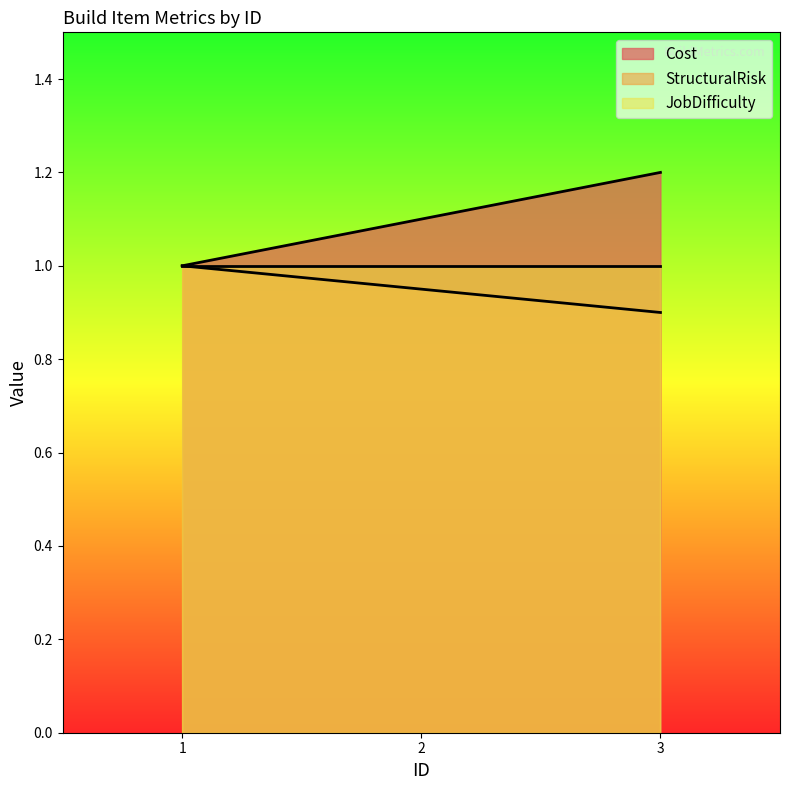

At which label does Cost reach its peak?

3